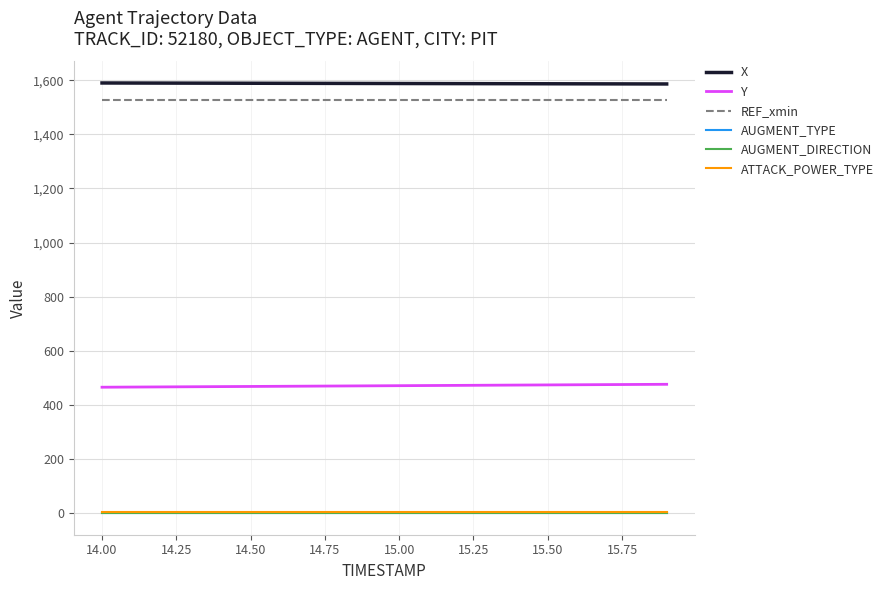

What is the average value of the AUGMENT_DIRECTION series?

1.0